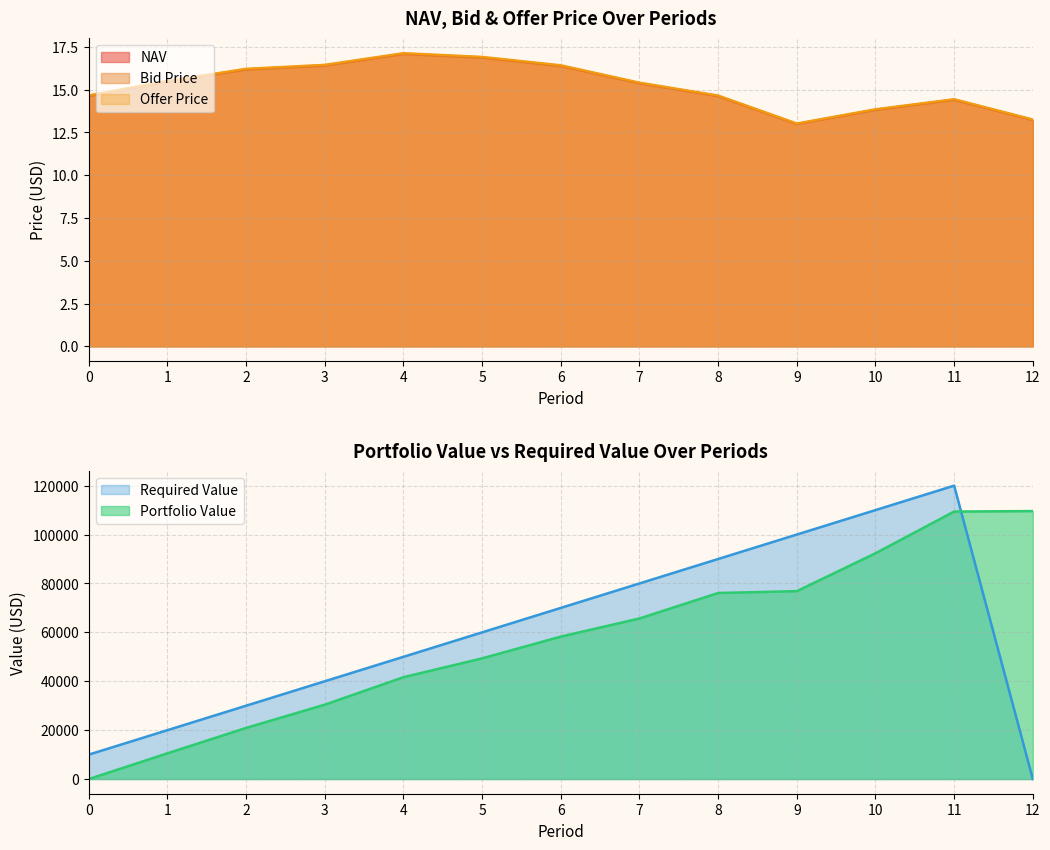

How many lines are shown in the chart?

3